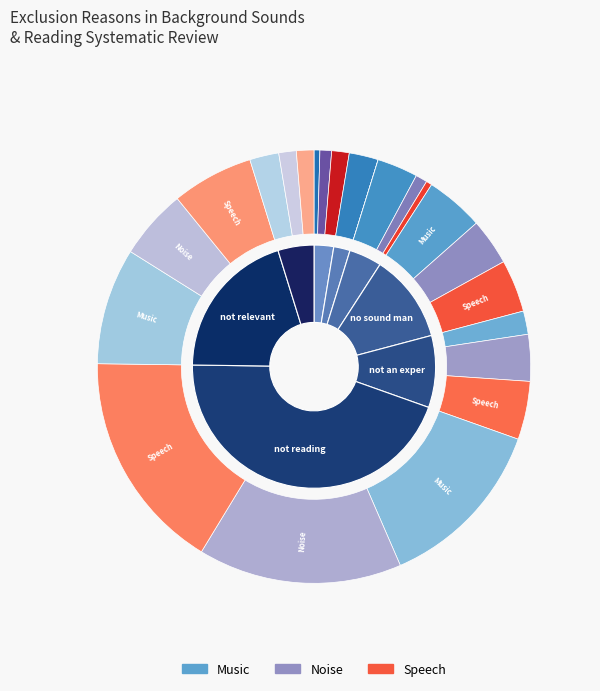

Which category has the smallest portion of the pie?

intervention study